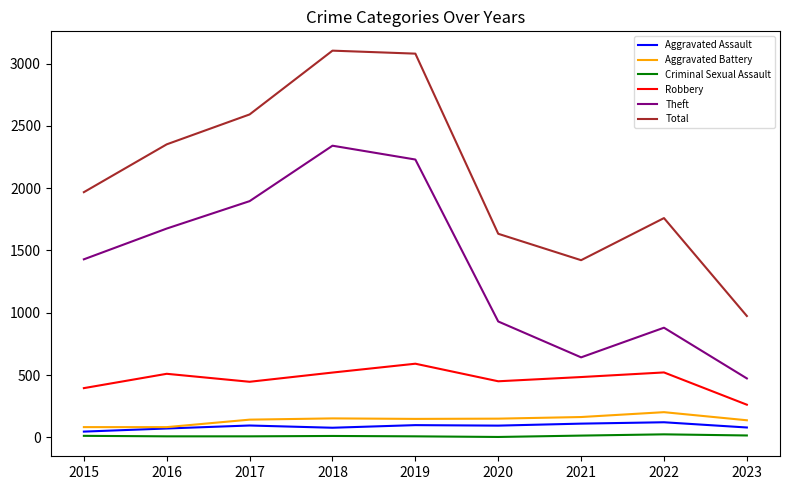

Which series changed the most between 2018 and 2023?

Total